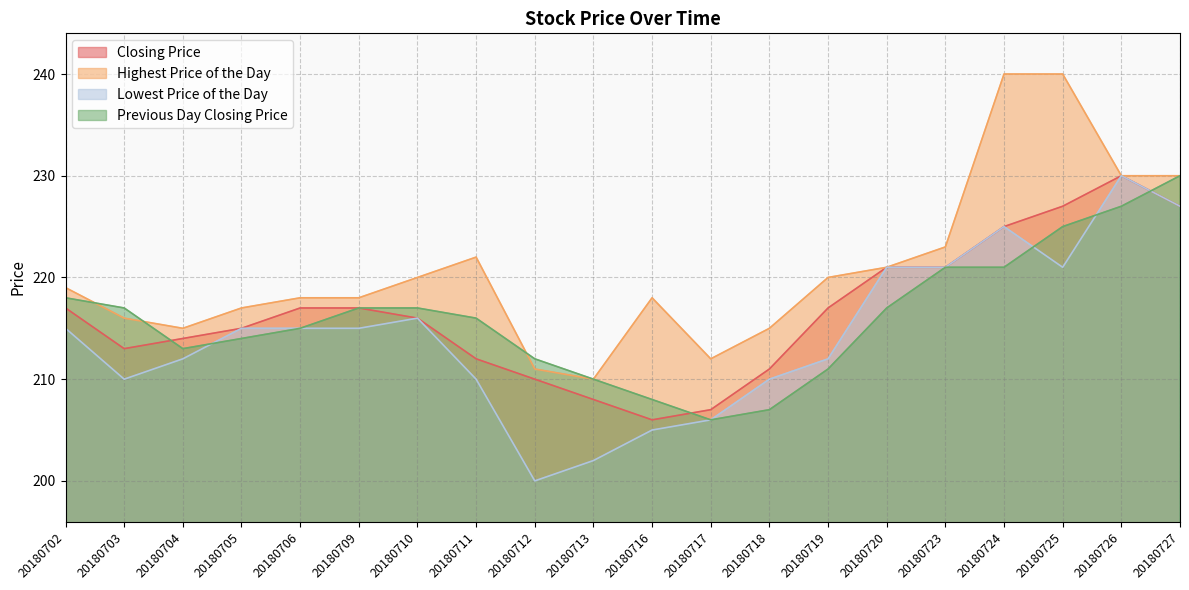

Rank the categories by Lowest Price of the Day value from lowest to highest.

20180712, 20180713, 20180716, 20180717, 20180703, 20180711, 20180718, 20180704, 20180719, 20180702, 20180705, 20180706, 20180709, 20180710, 20180720, 20180723, 20180725, 20180724, 20180727, 20180726